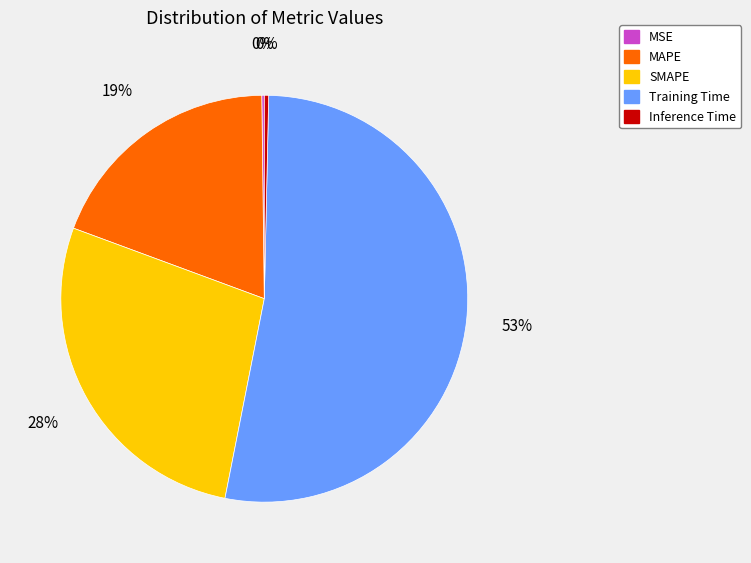

The SMAPE slice represents 17% of the pie. True or false?

False